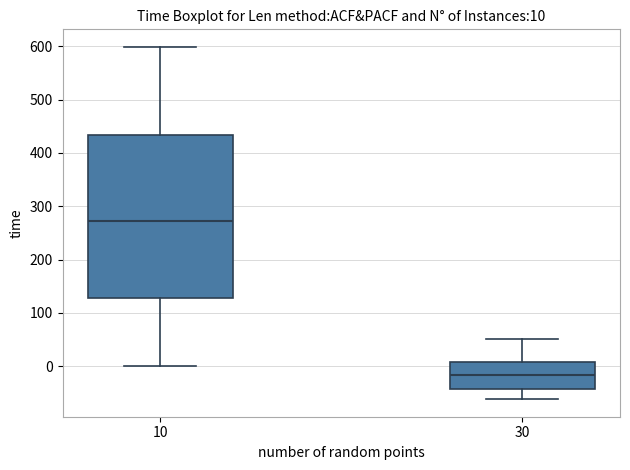

Which box is the tallest, from its lower edge to its upper edge?

10